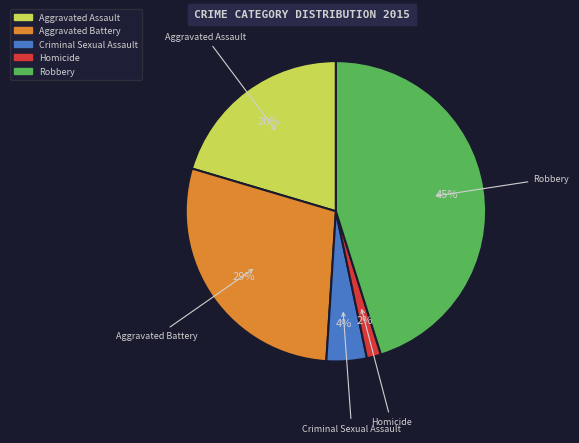

To the nearest percent, what is the average slice percentage?

20%